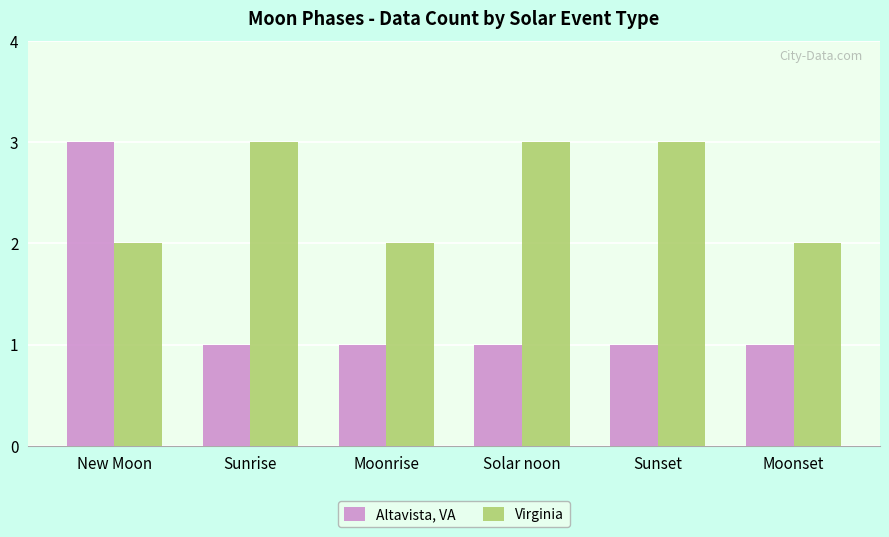

What are all the series names shown in the legend?

Altavista, VA, Virginia